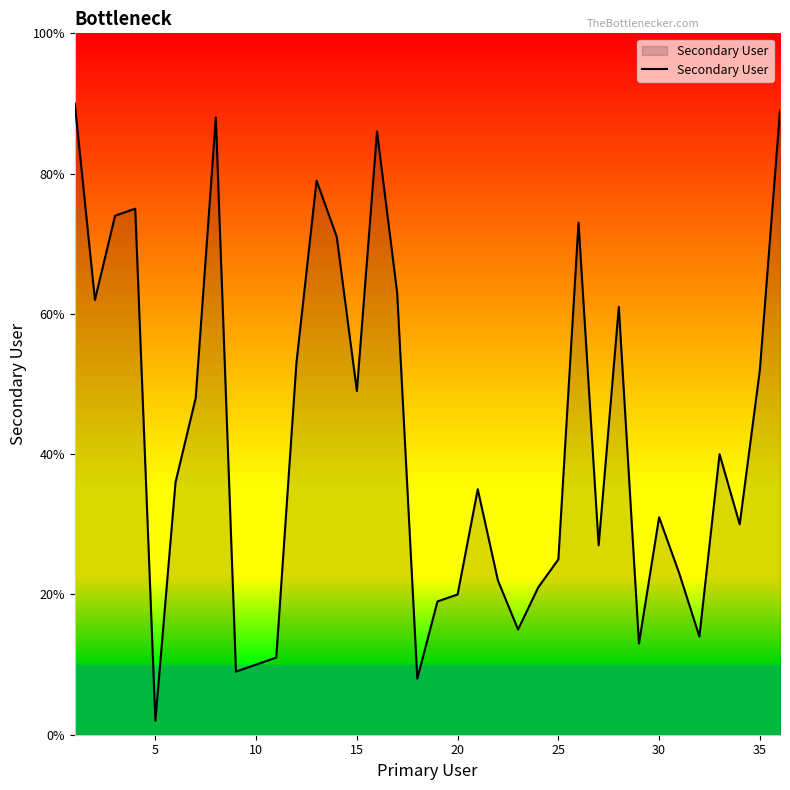

Reading left to right, transcribe all the data shown in this chart.

90	62	74	75	2	36	48	88	9	10	11	53	79	71	49	86	63	8	19	20	35	22	15	21	25	73	27	61	13	31	23	14	40	30	52	89